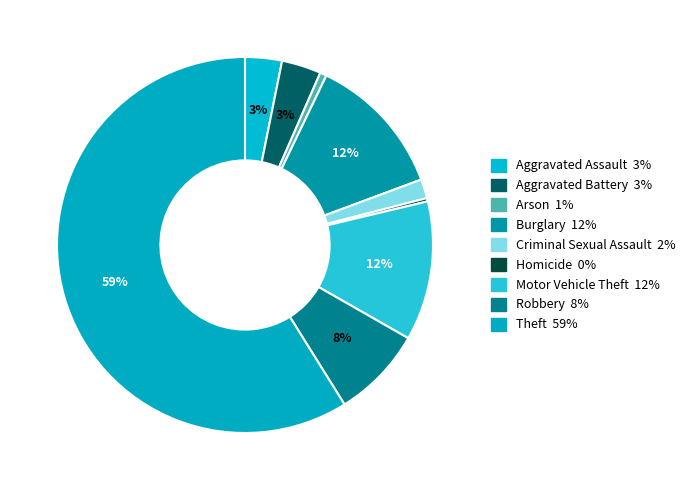

How many slices are in this pie chart?

9